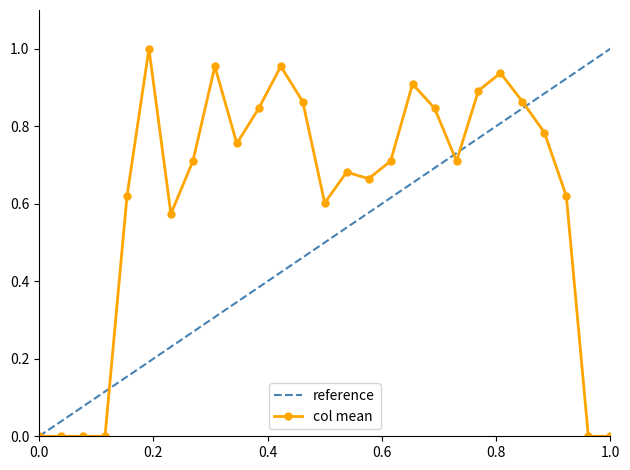

Rank the series by their average value, from lowest to highest.

reference, col mean